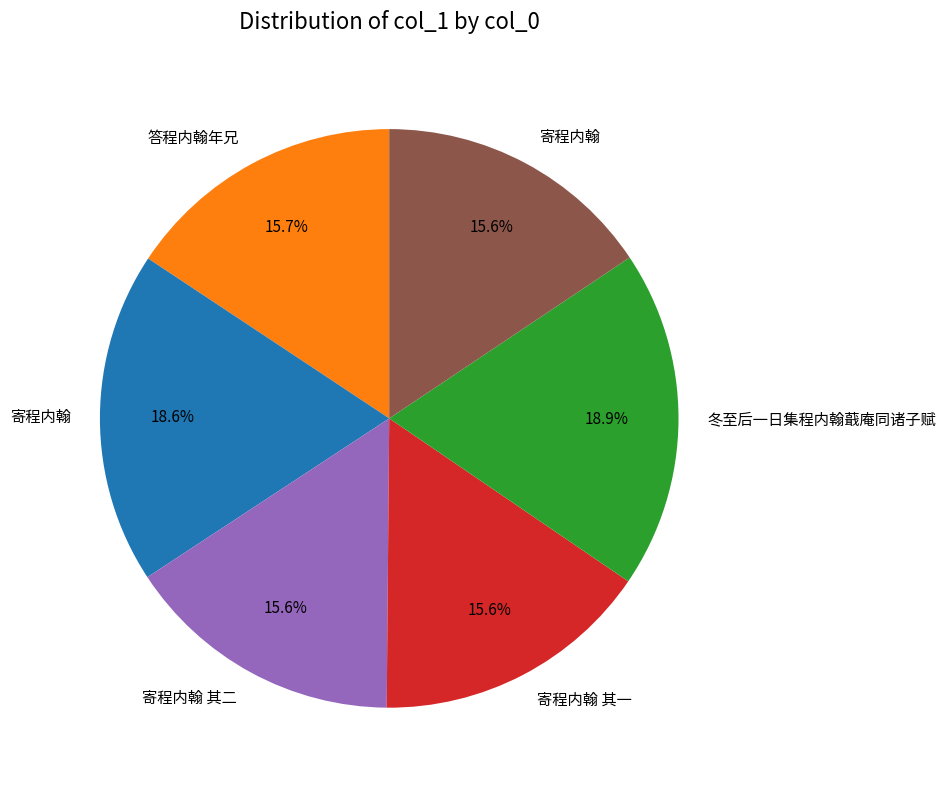

Does any single category account for the majority?

No